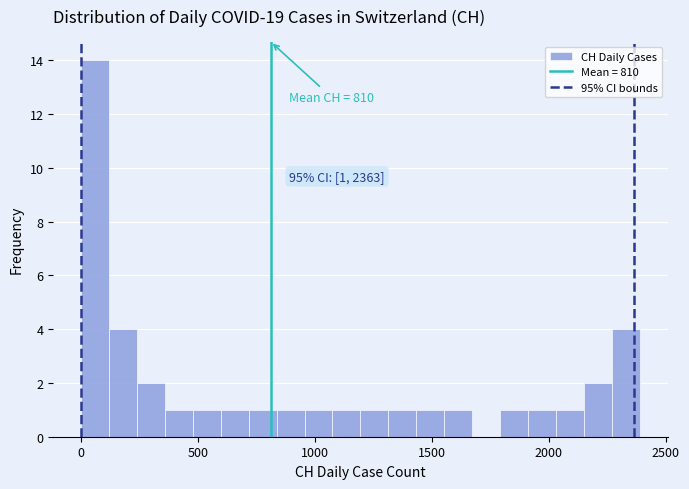

Around what value on the x-axis is the tallest bar? Give the approximate position of its centre, as read against the axis.

50